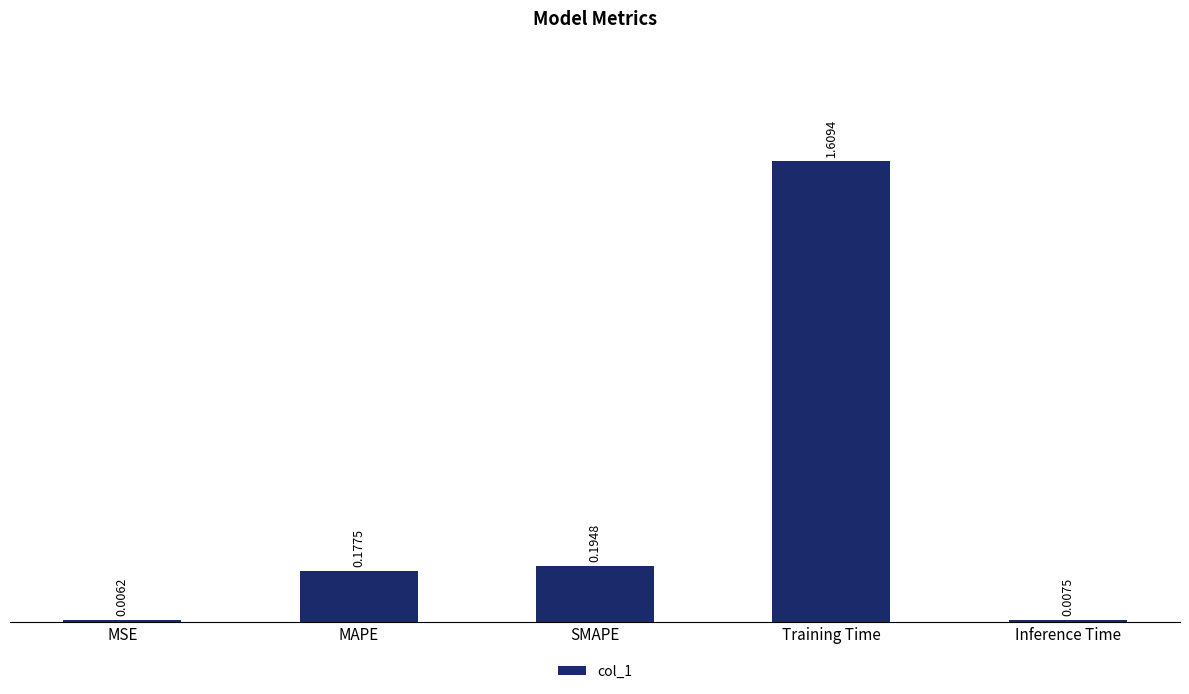

What is the label of the 2nd bar from the right?

Training Time